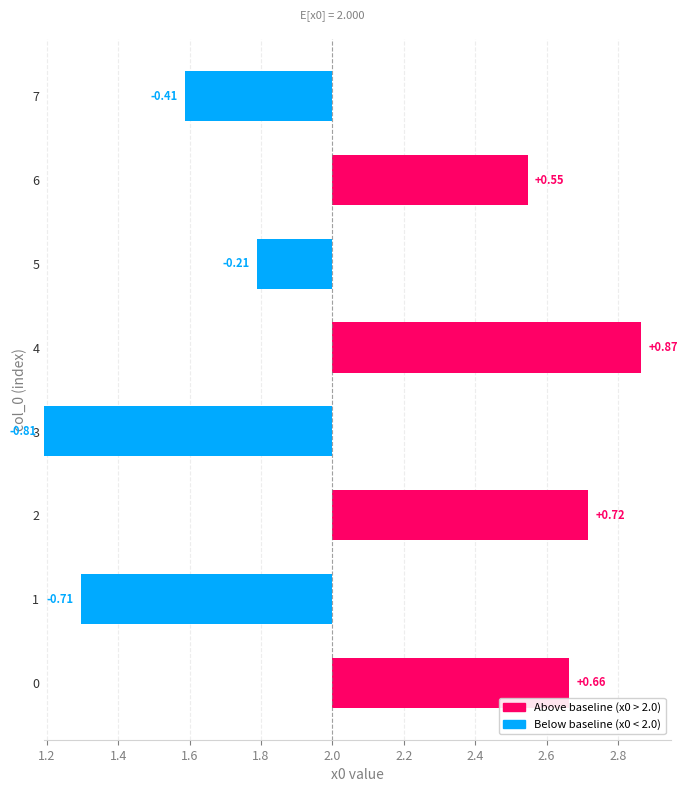

What is the difference between the second highest and second lowest values?

1.4